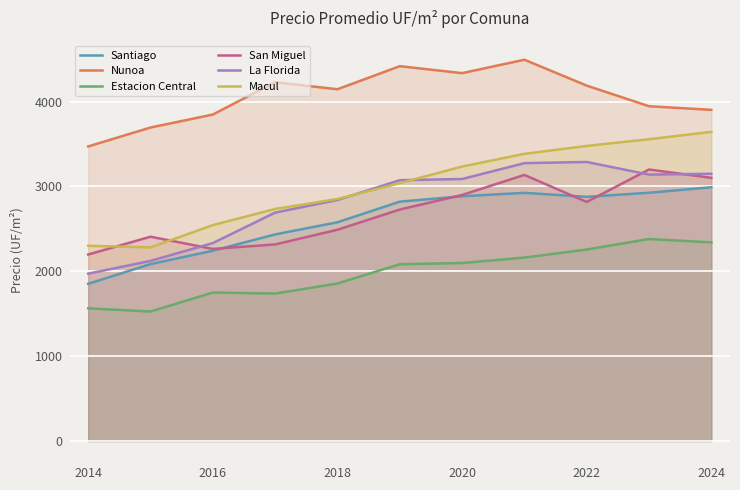

What are all the series names shown in the legend?

Santiago, Nunoa, Estacion Central, San Miguel, La Florida, Macul